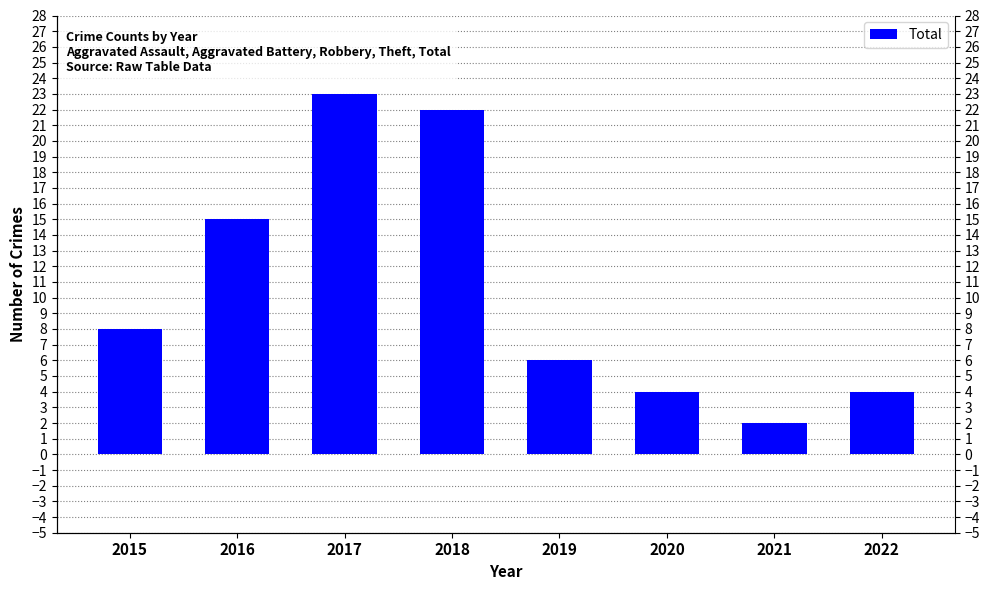

What is the difference between the maximum and second lowest values?

19